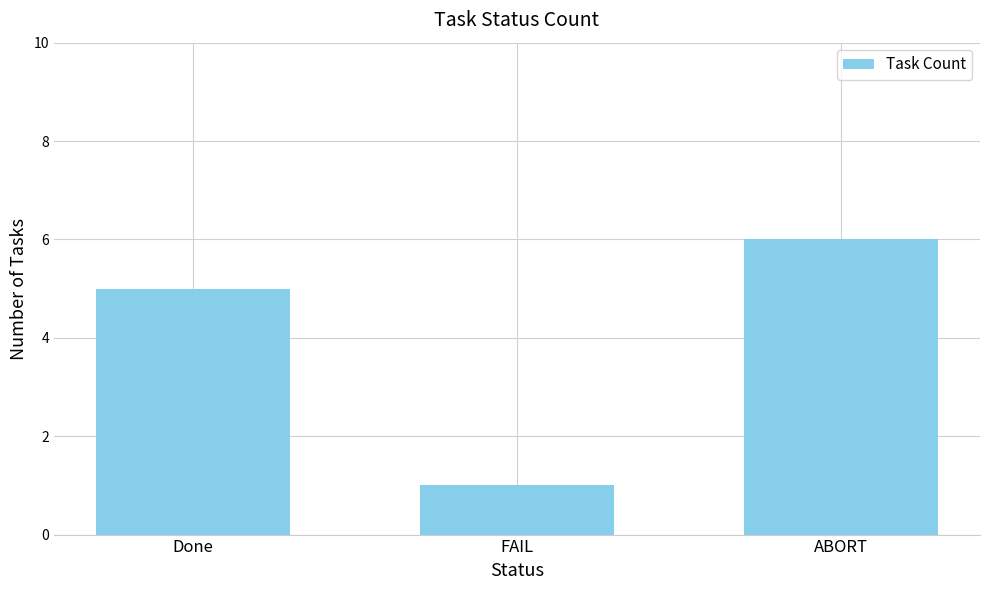

Which label corresponds to the largest value in the chart?

ABORT